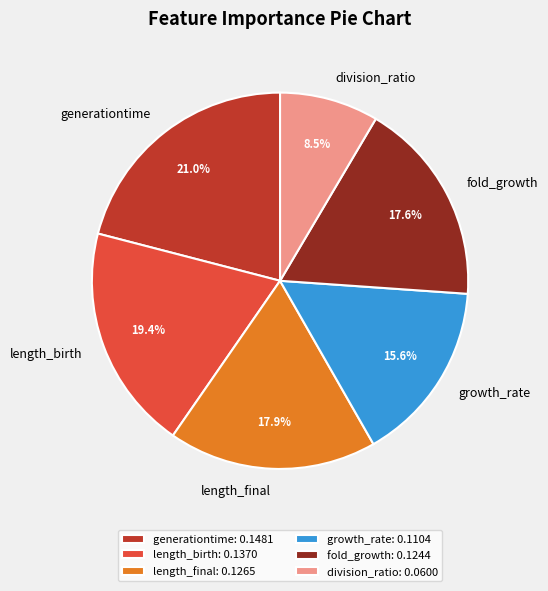

Is it true that length_final is 18% of the pie?

True